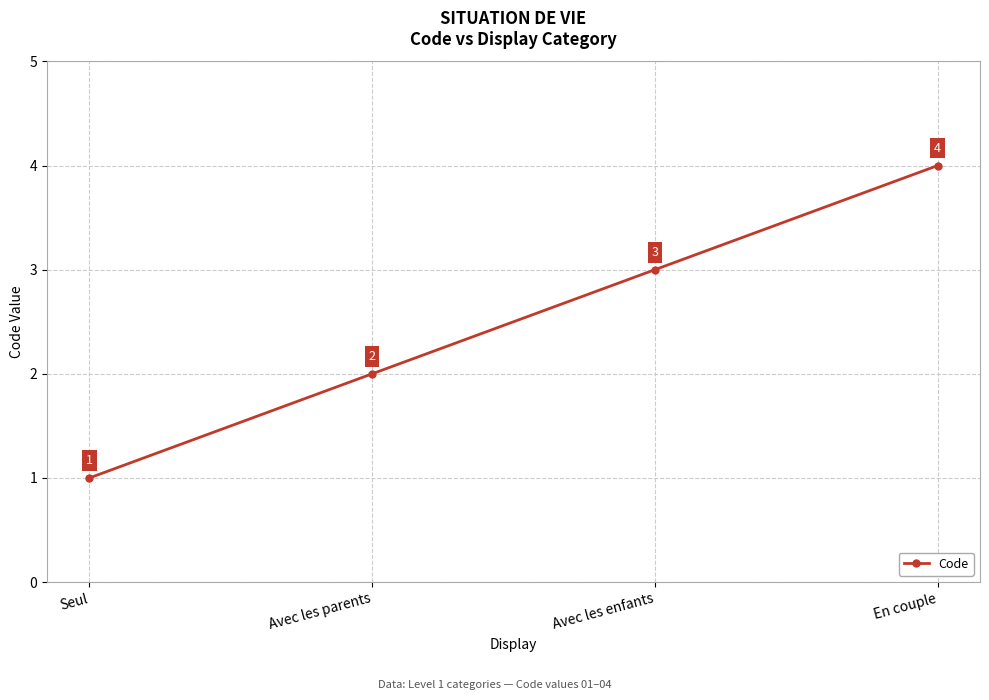

The value at Avec les parents is 2. True or false?

True